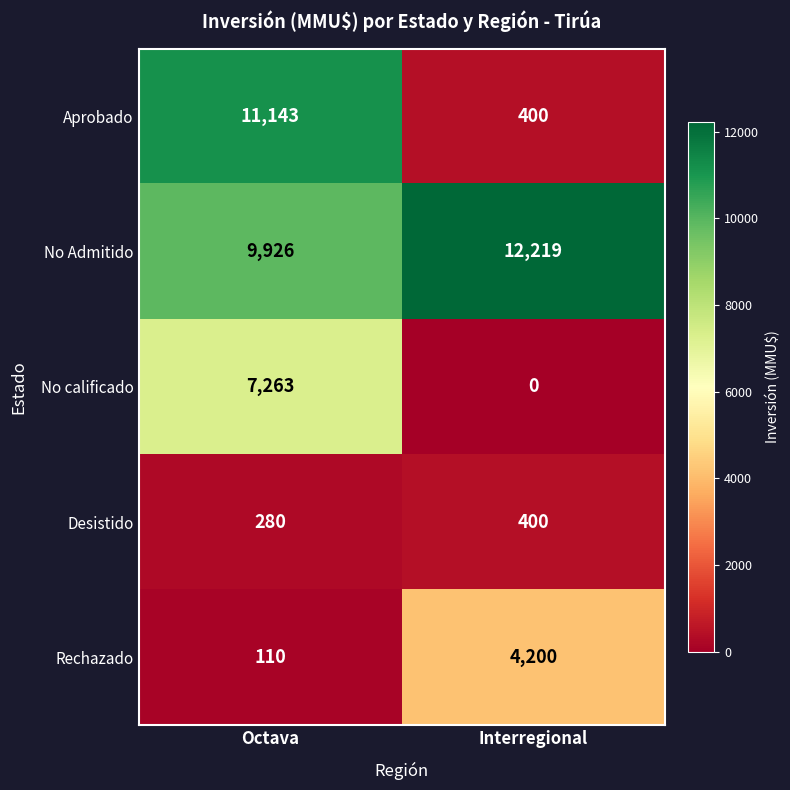

How many series are shown in this chart?

5